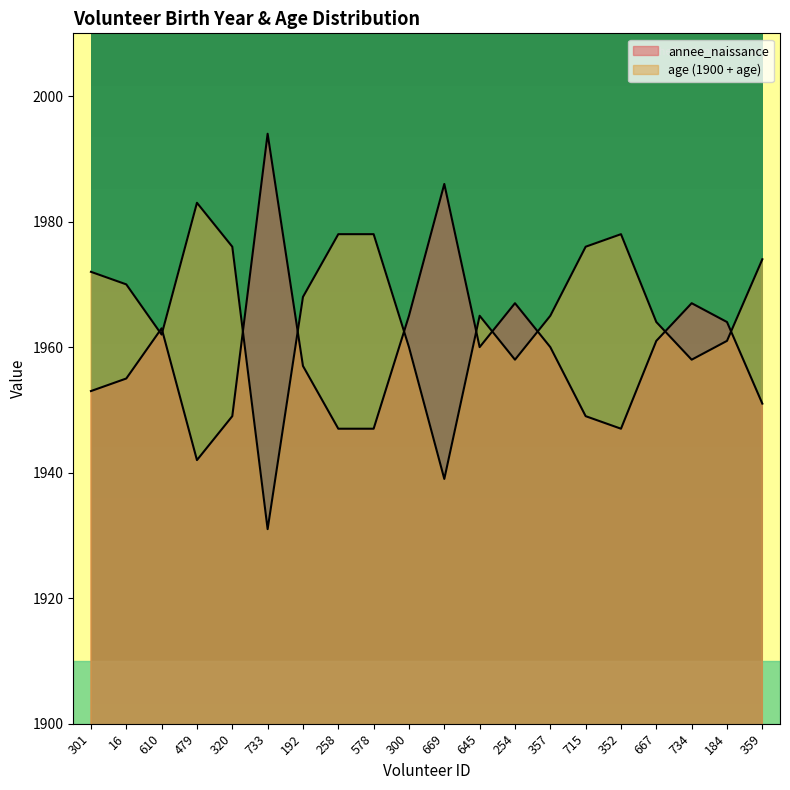

The annee_naissance series shows 1961 at 667. True or false?

True